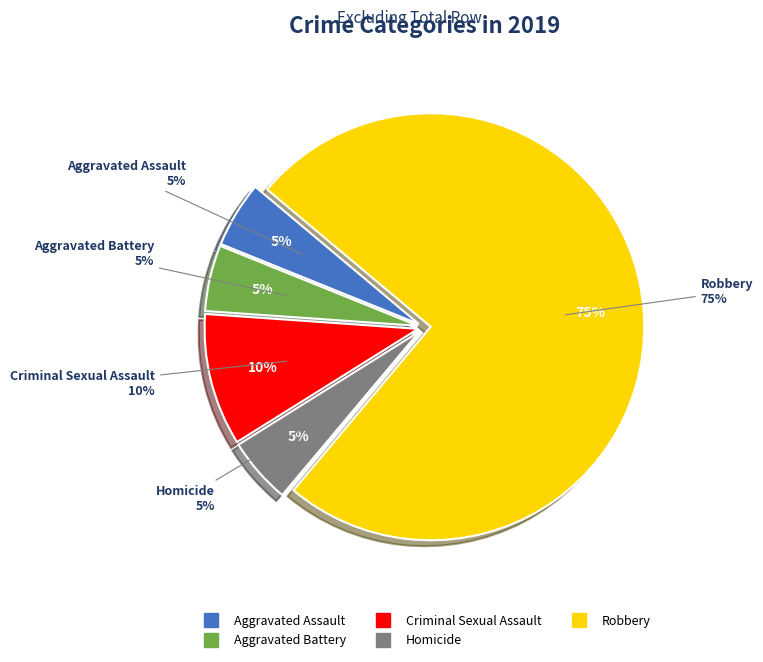

Count the number of slices in the pie.

5